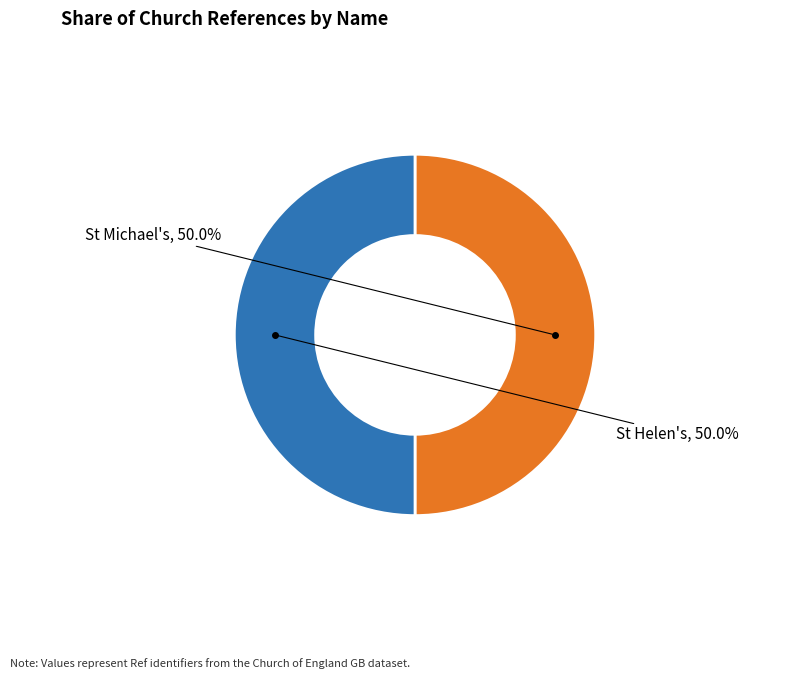

What is the total percentage of St Michael's and St Helen's?

100.0%